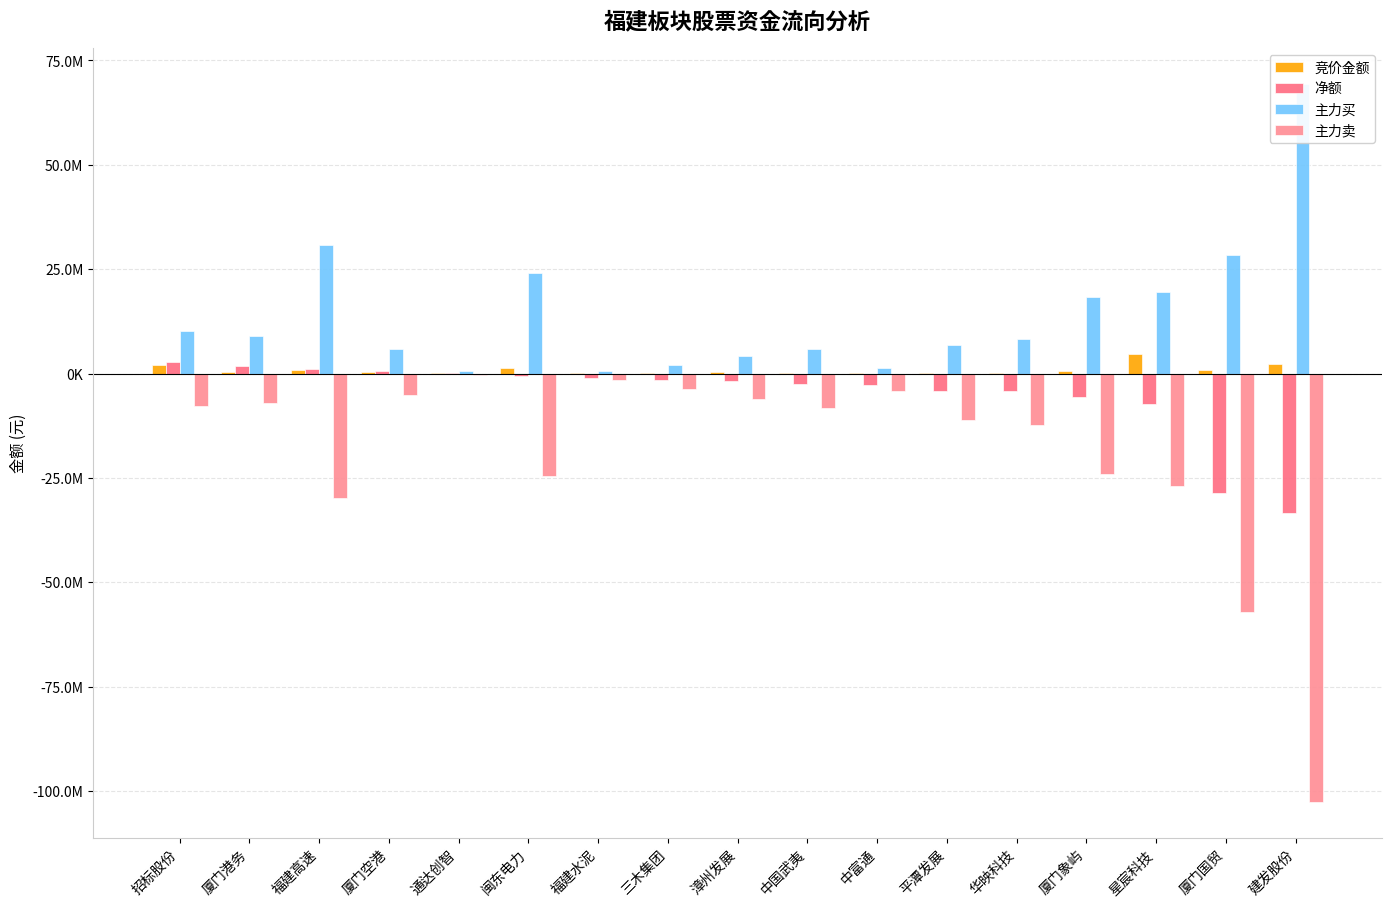

Is it true that 主力买 equals 8972162 at 厦门港务?

True